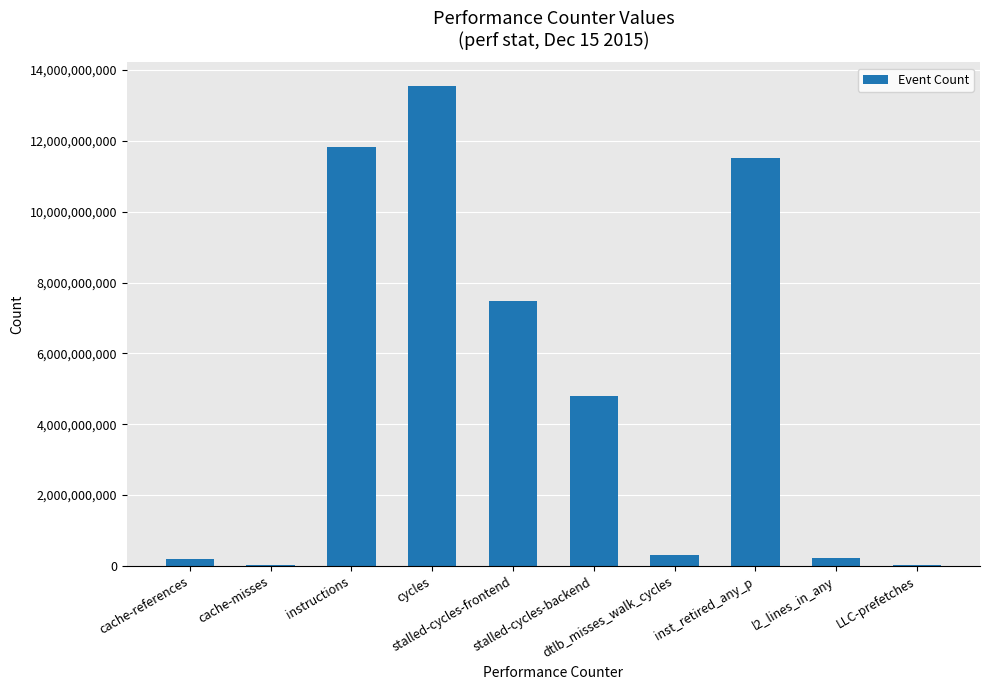

What is the greatest value displayed?

13543180295